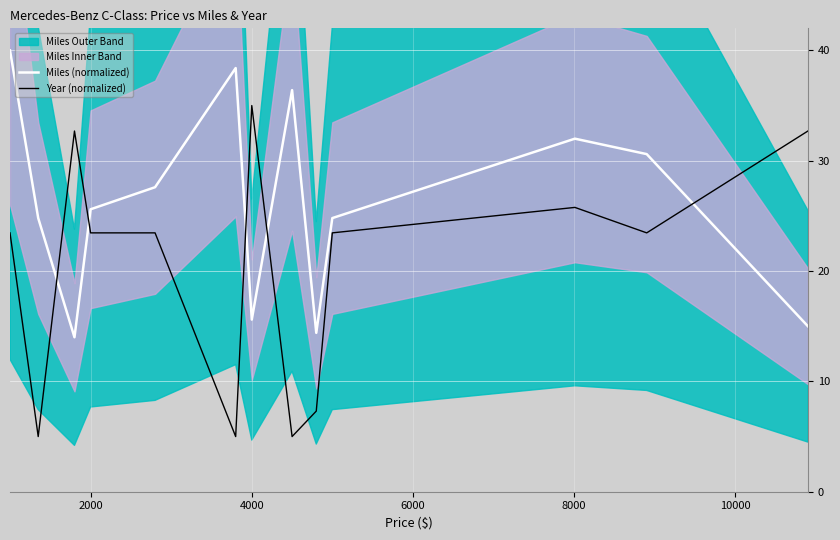

True or false: Miles (normalized) has more than 2 interior local peaks.

True